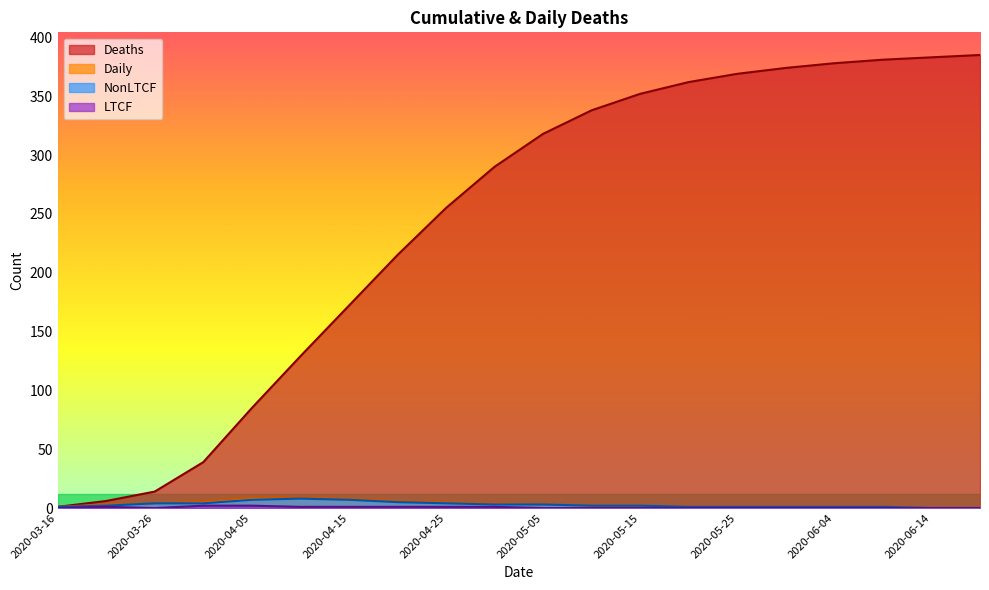

Reading left to right, what are all the values shown in this chart?

Deaths: 1	6	14	39	85	129	172	215	255	290	318	338	352	362	369	374	378	381	383	385
Daily: 1	3	4	6	9	9	8	6	5	4	3	2	2	1	1	1	1	1	0	0
NonLTCF: 1	2	4	4	7	8	7	5	4	3	3	2	2	1	1	1	1	1	0	0
LTCF: 0	1	0	2	2	1	1	1	1	1	0	0	0	0	0	0	0	0	0	0